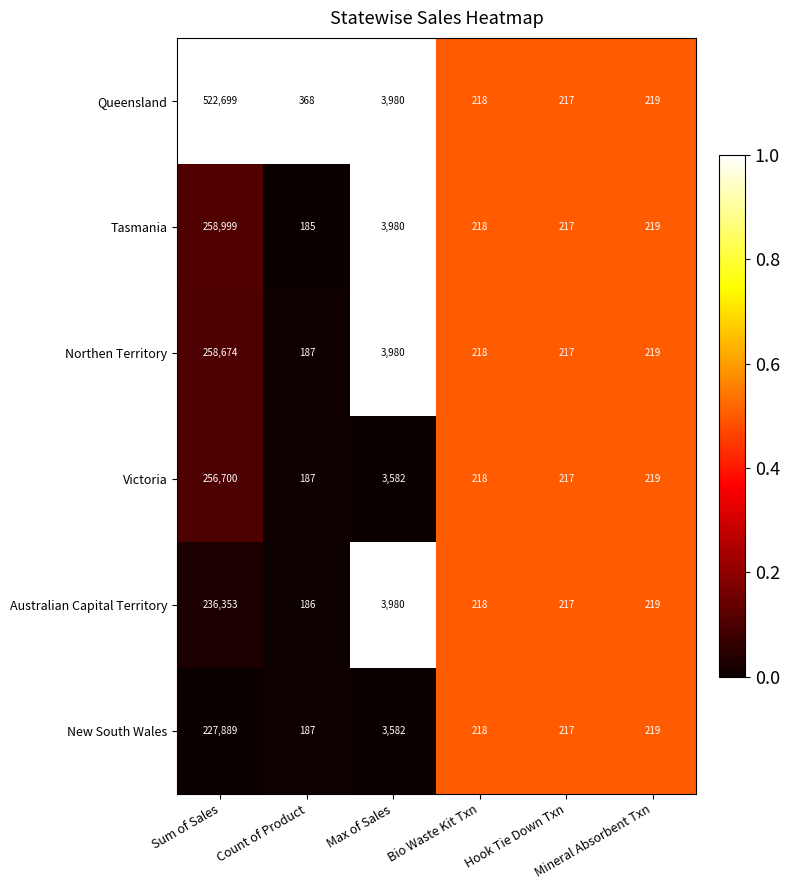

What is the difference between the maximum and minimum values in the Queensland series?

522482